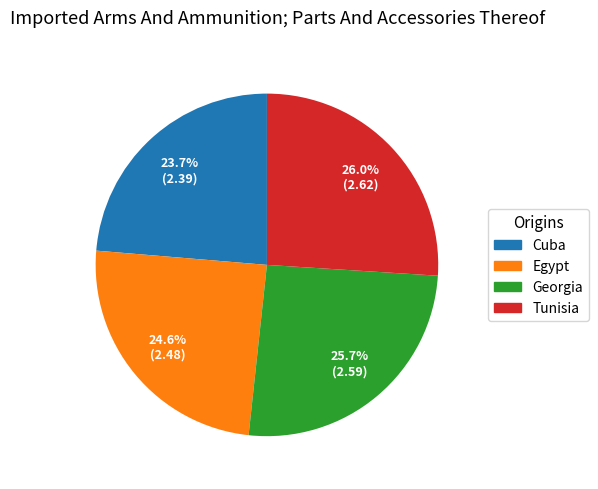

What is the smallest slice in the pie chart?

Cuba